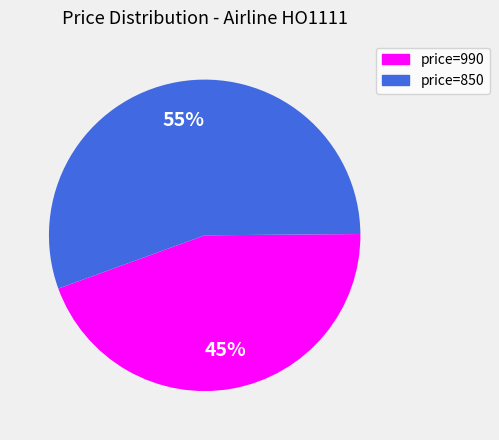

What is the majority slice?

price=850